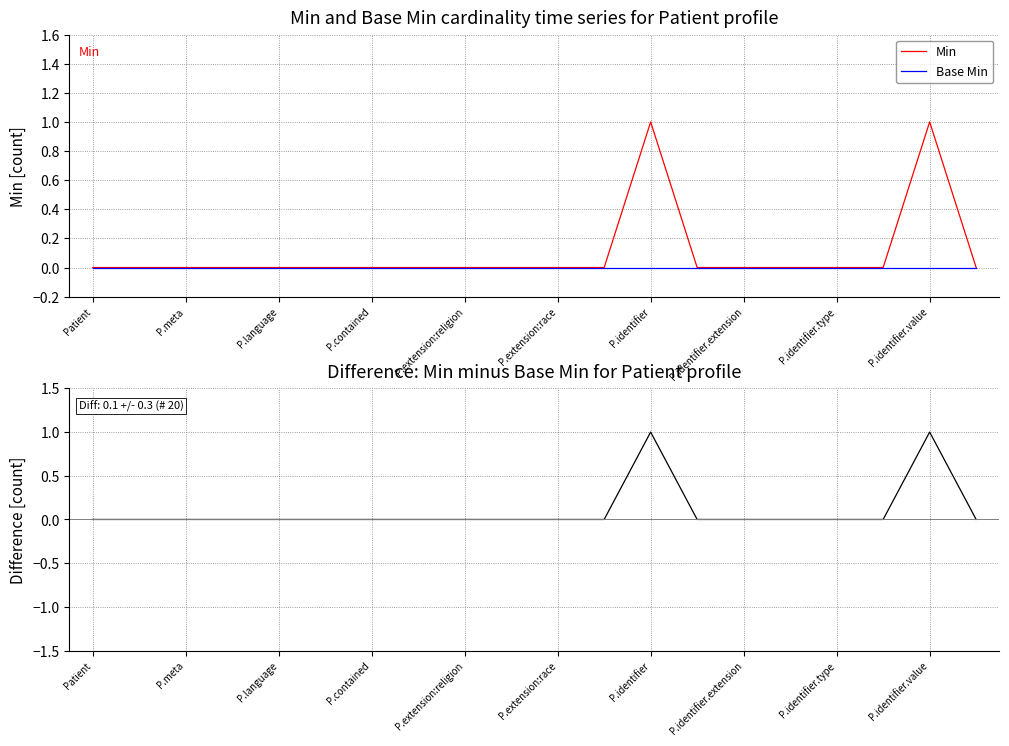

Is it true that Min equals -1 at P.identifier.type?

False